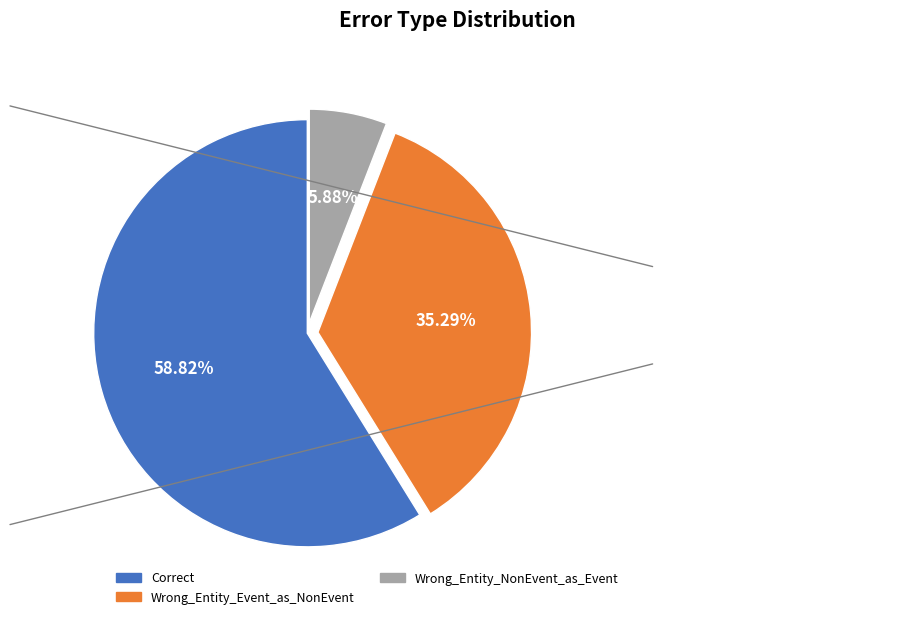

True or false: Correct accounts for 59% of the total.

True